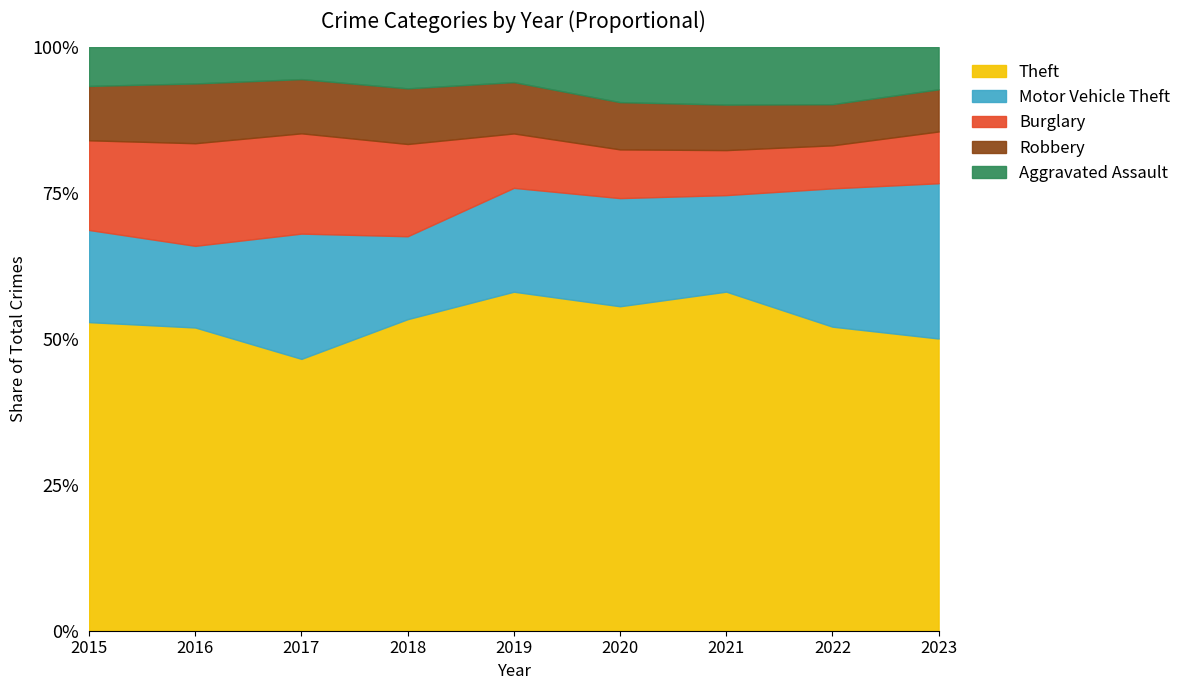

What is the highest value of the Theft series?

58.1